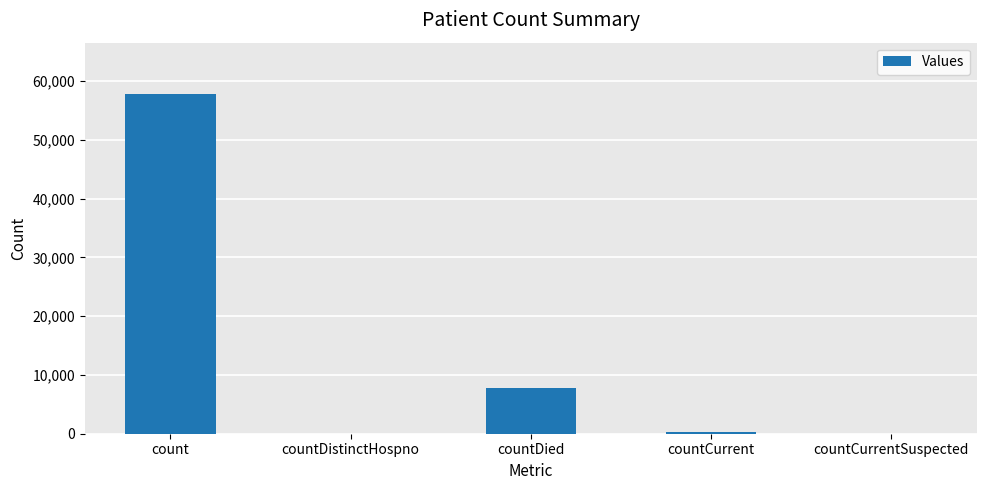

How many distinct data groups are displayed?

1